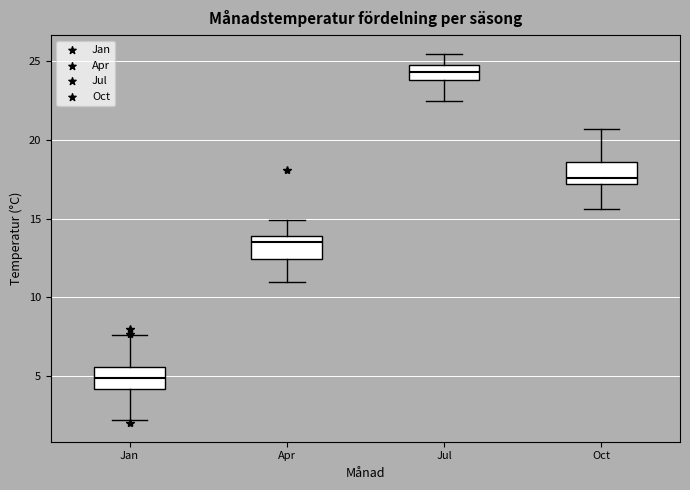

Reading left to right, read every box against the y-axis: the position of its median line, the range the box covers, and the ends of its whiskers. The values are not printed on the chart, so give them approximately, as read against the axis.

Jan: median 5.0, box 4.0 to 5.5, whiskers 2.0 to 7.5
Apr: median 13.5, box 12.5 to 14.0, whiskers 11.0 to 15.0
Jul: median 24.5, box 24.0 to 25.0, whiskers 22.5 to 25.5
Oct: median 17.5, box 17.0 to 18.5, whiskers 15.5 to 20.5